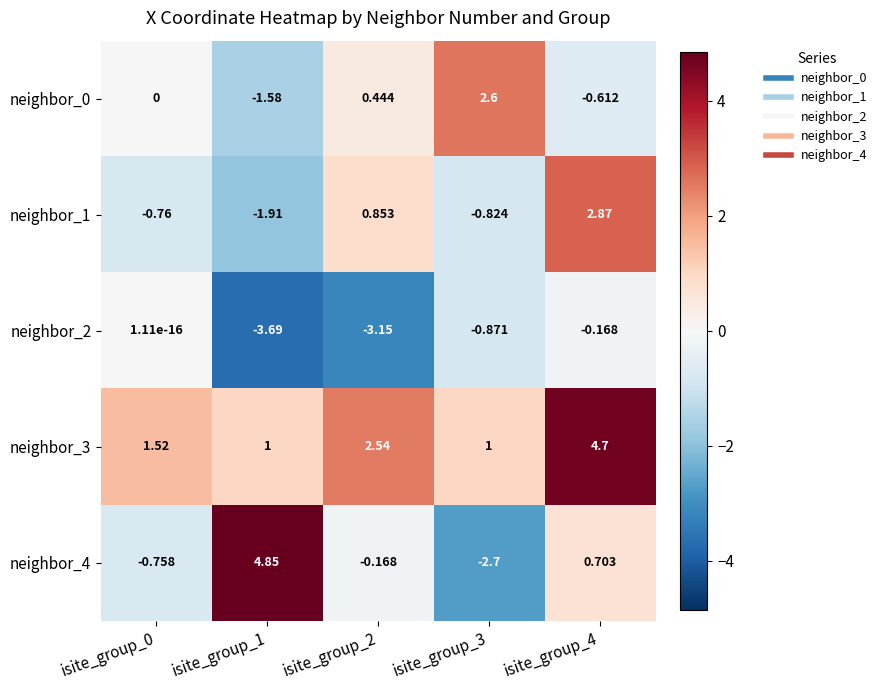

Is the value of neighbor_3 at isite_group_4 greater than the value of neighbor_4 at isite_group_4?

Yes